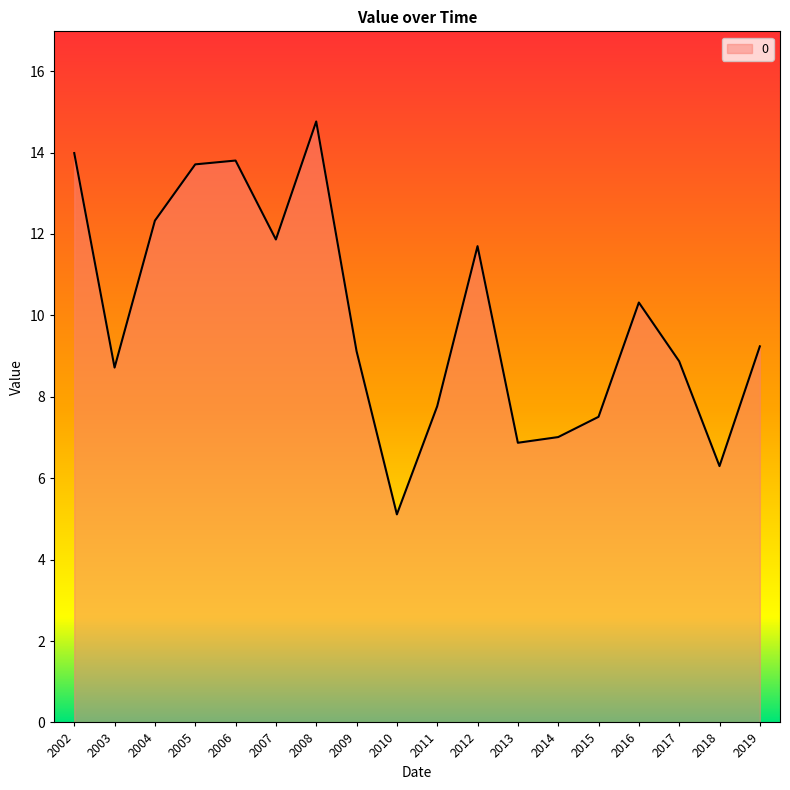

What is the difference between the maximum and minimum values?

9.7